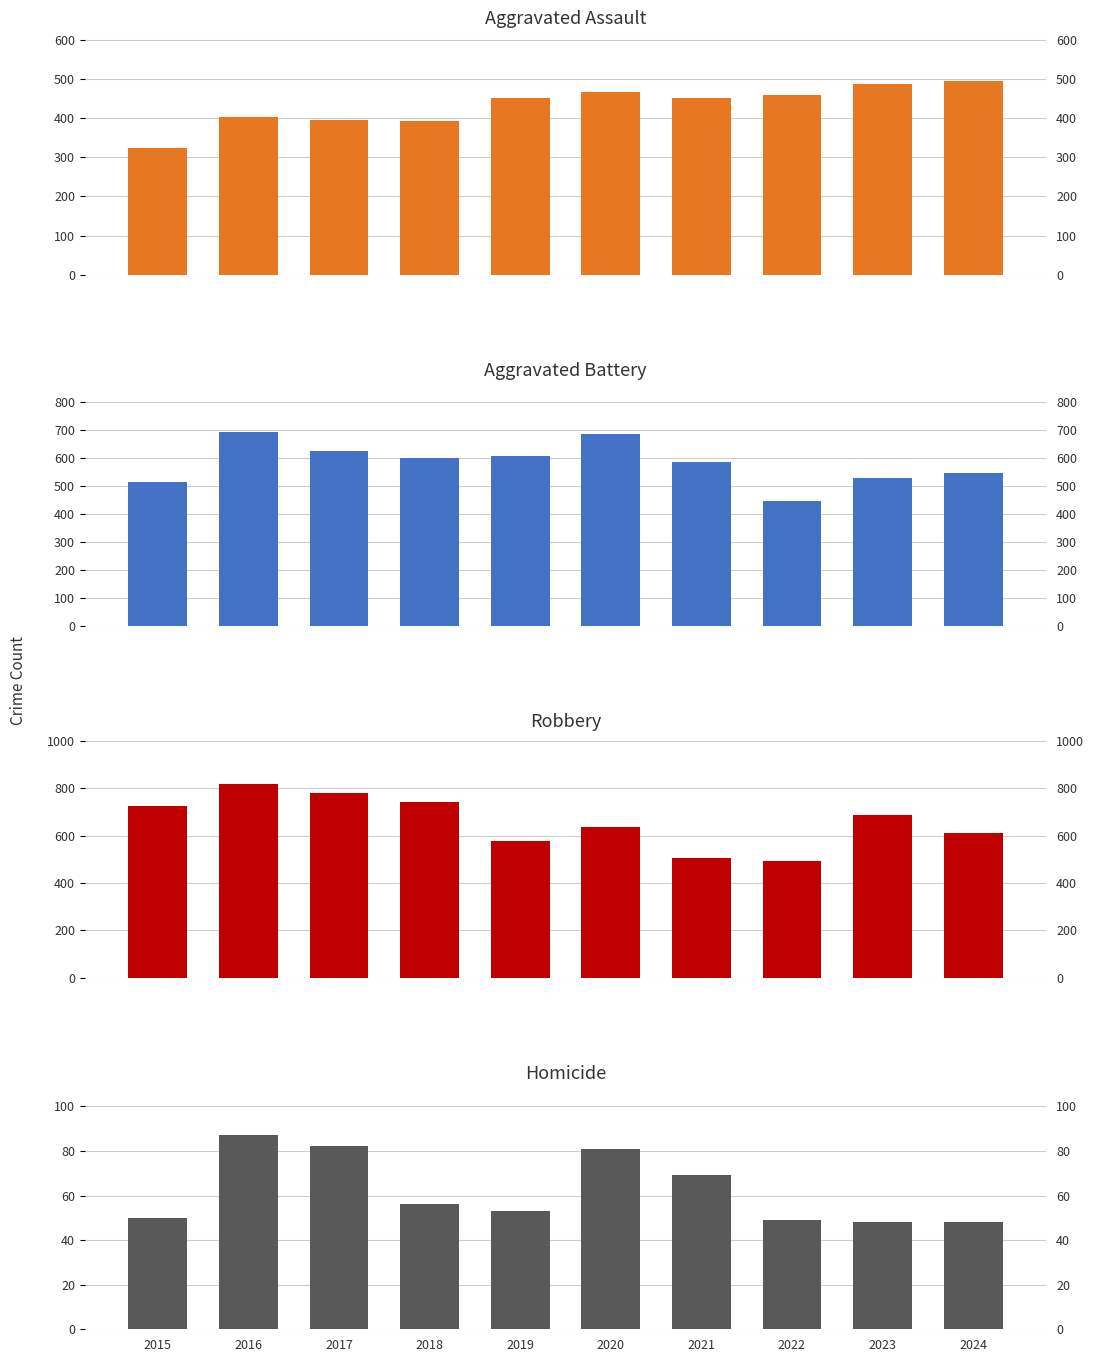

What is the value of the Aggravated Assault bar at the 3rd from the left?

396